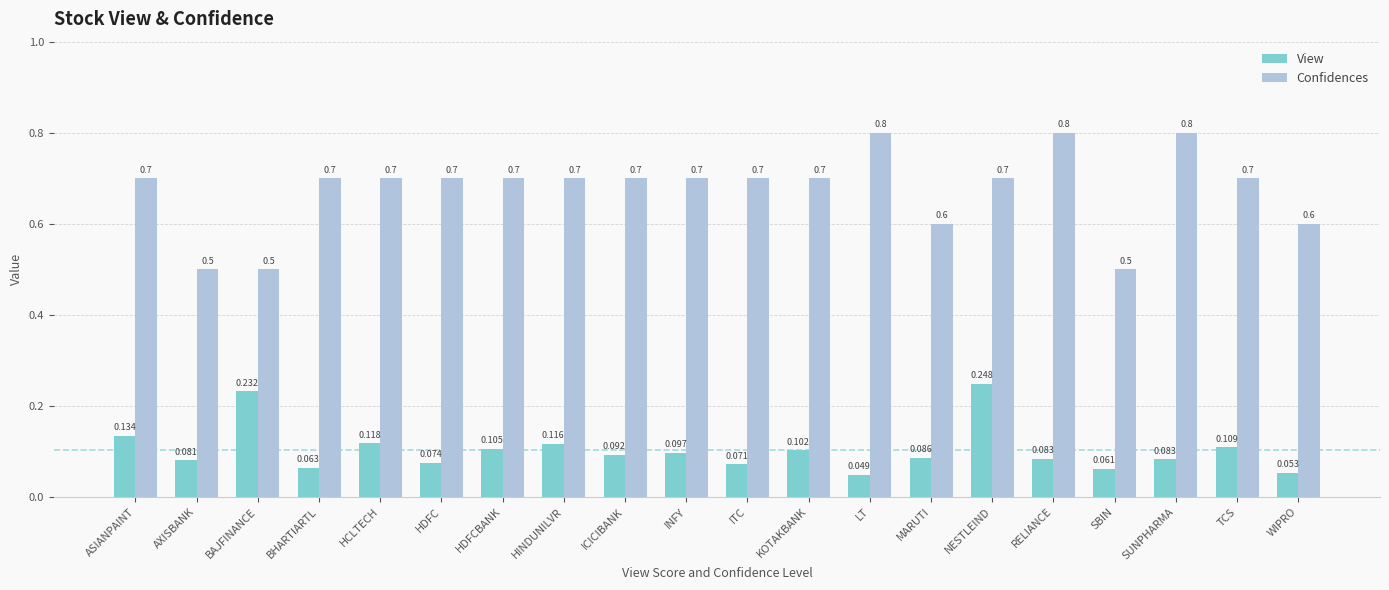

At which category is the sum across all series the highest?

NESTLEIND